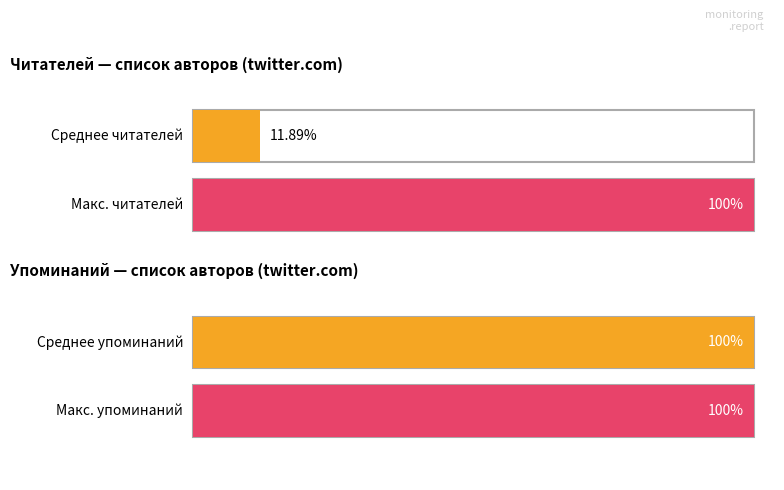

Does the chart contain any negative values?

No